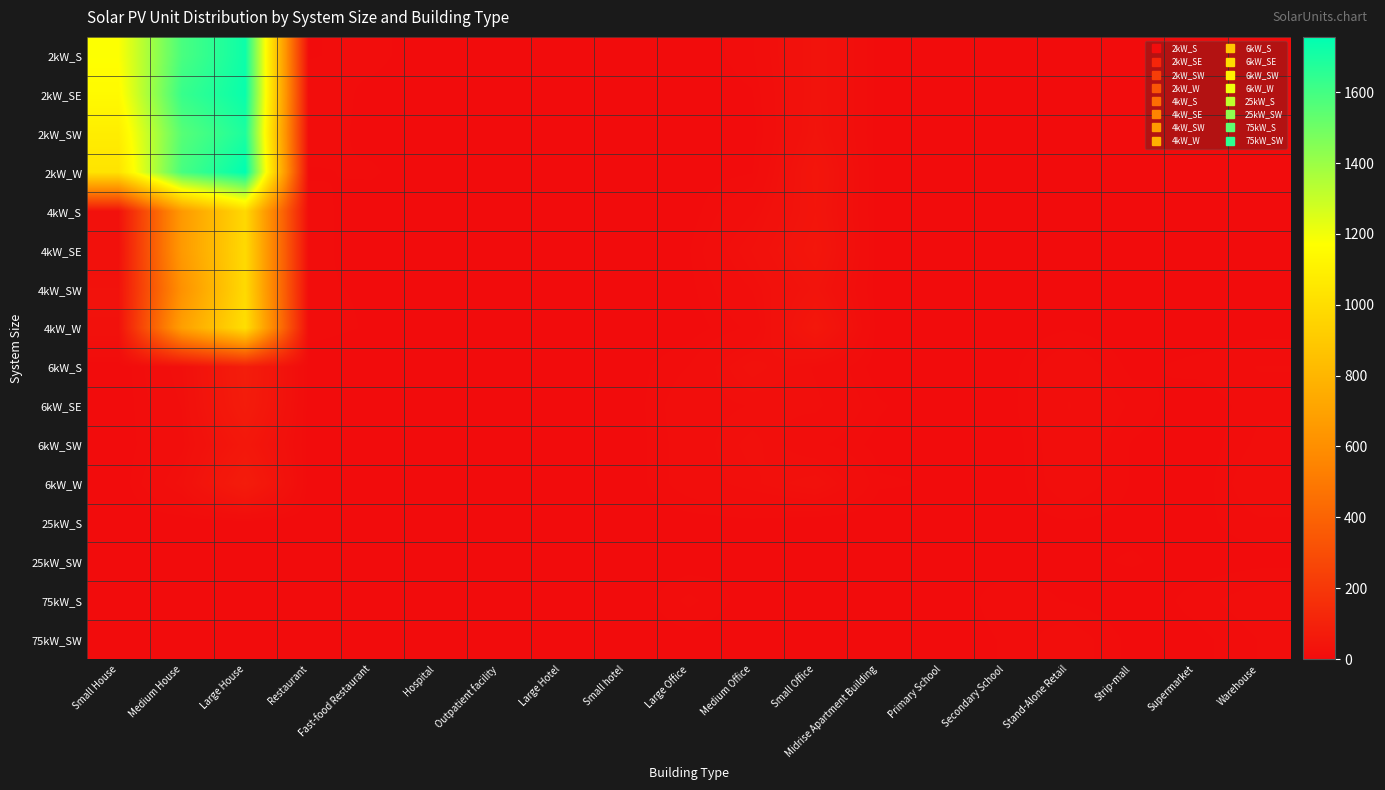

Reading left to right, list all the values displayed in this chart.

2kW_S: Small House=1175	Medium House=1585	Large House=1725	Restaurant=3	Fast-food Restaurant=5	Hospital=0	Outpatient facility=0	Large Hotel=0	Small hotel=0	Large Office=0	Medium Office=6	Small Office=33	Midrise Apartment Building=1	Primary School=0	Secondary School=0	Stand-Alone Retail=1	Strip-mall=0	Supermarket=0	Warehouse=0
2kW_SE: Small House=1147	Medium House=1627	Large House=1735	Restaurant=7	Fast-food Restaurant=2	Hospital=0	Outpatient facility=0	Large Hotel=0	Small hotel=0	Large Office=0	Medium Office=3	Small Office=33	Midrise Apartment Building=1	Primary School=1	Secondary School=1	Stand-Alone Retail=0	Strip-mall=0	Supermarket=0	Warehouse=0
2kW_SW: Small House=1084	Medium House=1555	Large House=1690	Restaurant=6	Fast-food Restaurant=2	Hospital=0	Outpatient facility=0	Large Hotel=0	Small hotel=0	Large Office=3	Medium Office=1	Small Office=35	Midrise Apartment Building=0	Primary School=0	Secondary School=0	Stand-Alone Retail=0	Strip-mall=0	Supermarket=0	Warehouse=0
2kW_W: Small House=1033	Medium House=1592	Large House=1756	Restaurant=3	Fast-food Restaurant=4	Hospital=0	Outpatient facility=1	Large Hotel=0	Small hotel=0	Large Office=1	Medium Office=3	Small Office=44	Midrise Apartment Building=0	Primary School=0	Secondary School=0	Stand-Alone Retail=1	Strip-mall=1	Supermarket=0	Warehouse=1
4kW_S: Small House=27	Medium House=656	Large House=976	Restaurant=5	Fast-food Restaurant=1	Hospital=0	Outpatient facility=0	Large Hotel=0	Small hotel=1	Large Office=1	Medium Office=13	Small Office=41	Midrise Apartment Building=0	Primary School=0	Secondary School=0	Stand-Alone Retail=2	Strip-mall=0	Supermarket=0	Warehouse=0
4kW_SE: Small House=21	Medium House=658	Large House=982	Restaurant=5	Fast-food Restaurant=1	Hospital=0	Outpatient facility=0	Large Hotel=0	Small hotel=0	Large Office=3	Medium Office=21	Small Office=46	Midrise Apartment Building=0	Primary School=0	Secondary School=0	Stand-Alone Retail=3	Strip-mall=0	Supermarket=0	Warehouse=2
4kW_SW: Small House=31	Medium House=615	Large House=983	Restaurant=4	Fast-food Restaurant=3	Hospital=0	Outpatient facility=2	Large Hotel=0	Small hotel=0	Large Office=2	Medium Office=14	Small Office=36	Midrise Apartment Building=0	Primary School=0	Secondary School=0	Stand-Alone Retail=1	Strip-mall=0	Supermarket=0	Warehouse=3
4kW_W: Small House=26	Medium House=685	Large House=1007	Restaurant=5	Fast-food Restaurant=3	Hospital=0	Outpatient facility=2	Large Hotel=0	Small hotel=0	Large Office=1	Medium Office=8	Small Office=51	Midrise Apartment Building=0	Primary School=0	Secondary School=0	Stand-Alone Retail=3	Strip-mall=0	Supermarket=0	Warehouse=2
6kW_S: Small House=0	Medium House=17	Large House=78	Restaurant=1	Fast-food Restaurant=0	Hospital=1	Outpatient facility=2	Large Hotel=1	Small hotel=1	Large Office=7	Medium Office=23	Small Office=13	Midrise Apartment Building=1	Primary School=1	Secondary School=1	Stand-Alone Retail=12	Strip-mall=2	Supermarket=5	Warehouse=7
6kW_SE: Small House=0	Medium House=14	Large House=73	Restaurant=1	Fast-food Restaurant=0	Hospital=2	Outpatient facility=2	Large Hotel=3	Small hotel=0	Large Office=11	Medium Office=14	Small Office=15	Midrise Apartment Building=4	Primary School=0	Secondary School=1	Stand-Alone Retail=14	Strip-mall=6	Supermarket=0	Warehouse=6
6kW_SW: Small House=0	Medium House=12	Large House=52	Restaurant=1	Fast-food Restaurant=0	Hospital=0	Outpatient facility=2	Large Hotel=1	Small hotel=0	Large Office=10	Medium Office=19	Small Office=8	Midrise Apartment Building=2	Primary School=2	Secondary School=0	Stand-Alone Retail=12	Strip-mall=3	Supermarket=0	Warehouse=8
6kW_W: Small House=0	Medium House=19	Large House=73	Restaurant=1	Fast-food Restaurant=0	Hospital=2	Outpatient facility=0	Large Hotel=1	Small hotel=0	Large Office=10	Medium Office=16	Small Office=24	Midrise Apartment Building=4	Primary School=3	Secondary School=0	Stand-Alone Retail=11	Strip-mall=3	Supermarket=0	Warehouse=12
25kW_S: Small House=0	Medium House=0	Large House=0	Restaurant=0	Fast-food Restaurant=0	Hospital=0	Outpatient facility=1	Large Hotel=0	Small hotel=0	Large Office=1	Medium Office=2	Small Office=0	Midrise Apartment Building=0	Primary School=2	Secondary School=1	Stand-Alone Retail=3	Strip-mall=2	Supermarket=2	Warehouse=6
25kW_SW: Small House=0	Medium House=0	Large House=0	Restaurant=0	Fast-food Restaurant=0	Hospital=0	Outpatient facility=0	Large Hotel=1	Small hotel=0	Large Office=1	Medium Office=3	Small Office=0	Midrise Apartment Building=0	Primary School=3	Secondary School=1	Stand-Alone Retail=2	Strip-mall=4	Supermarket=1	Warehouse=2
75kW_S: Small House=0	Medium House=0	Large House=0	Restaurant=0	Fast-food Restaurant=0	Hospital=0	Outpatient facility=1	Large Hotel=0	Small hotel=0	Large Office=8	Medium Office=1	Small Office=0	Midrise Apartment Building=0	Primary School=0	Secondary School=6	Stand-Alone Retail=3	Strip-mall=0	Supermarket=5	Warehouse=10
75kW_SW: Small House=0	Medium House=0	Large House=0	Restaurant=0	Fast-food Restaurant=0	Hospital=2	Outpatient facility=0	Large Hotel=0	Small hotel=0	Large Office=2	Medium Office=0	Small Office=0	Midrise Apartment Building=0	Primary School=0	Secondary School=4	Stand-Alone Retail=10	Strip-mall=2	Supermarket=2	Warehouse=7